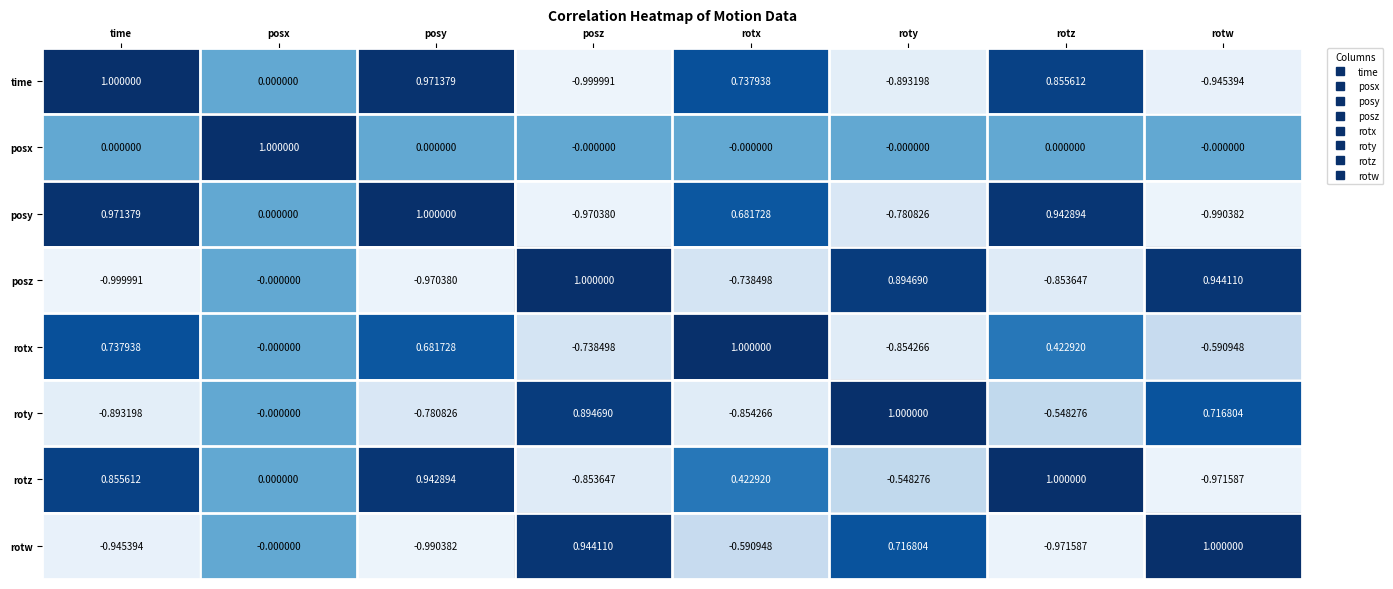

Count the number of categories in the chart.

8